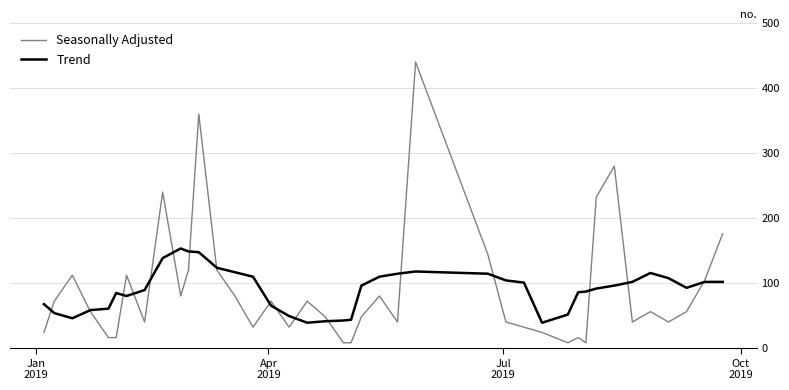

Which series has the largest range (max minus min)?

Seasonally Adjusted